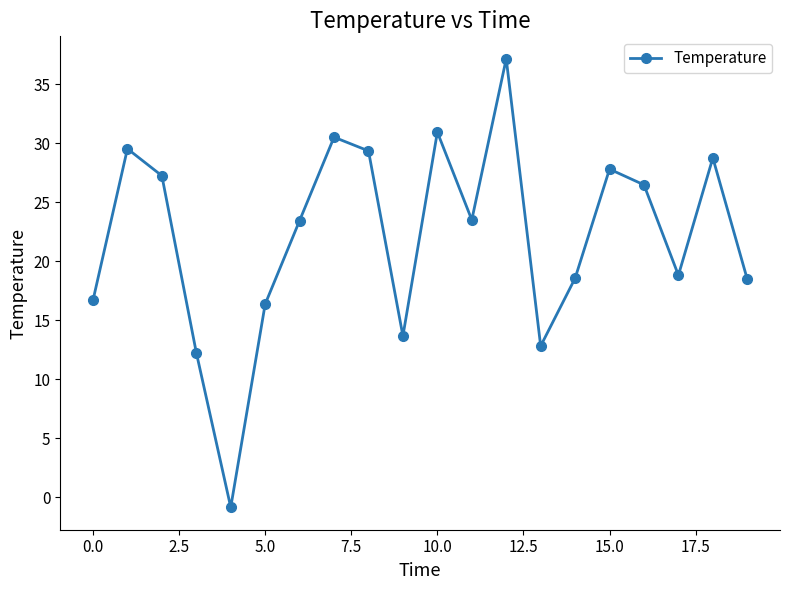

How many points are higher than both their immediate neighbors (excluding endpoints)?

6